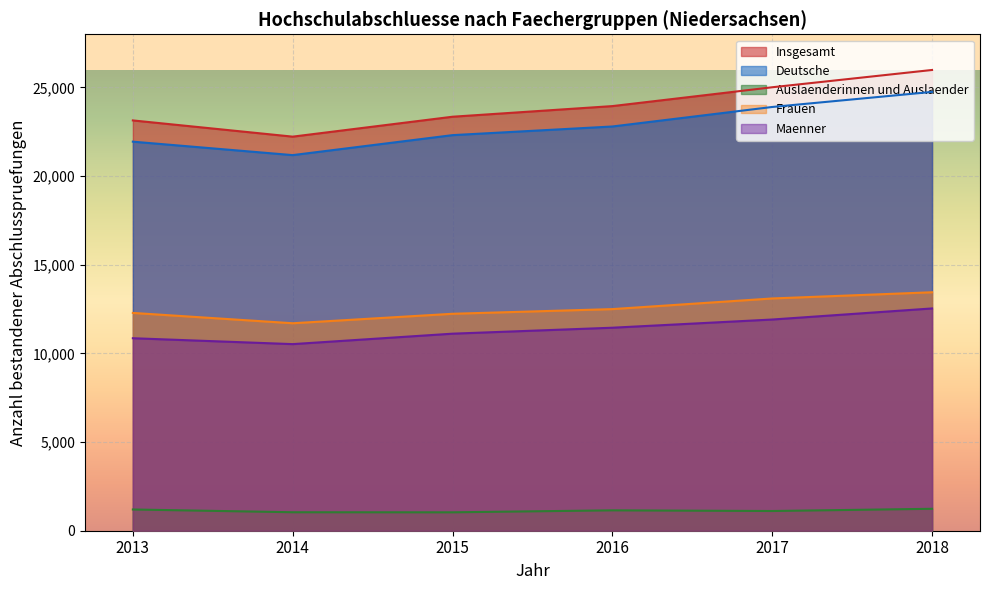

Rank the categories by Maenner value from highest to lowest.

2018, 2017, 2016, 2015, 2013, 2014